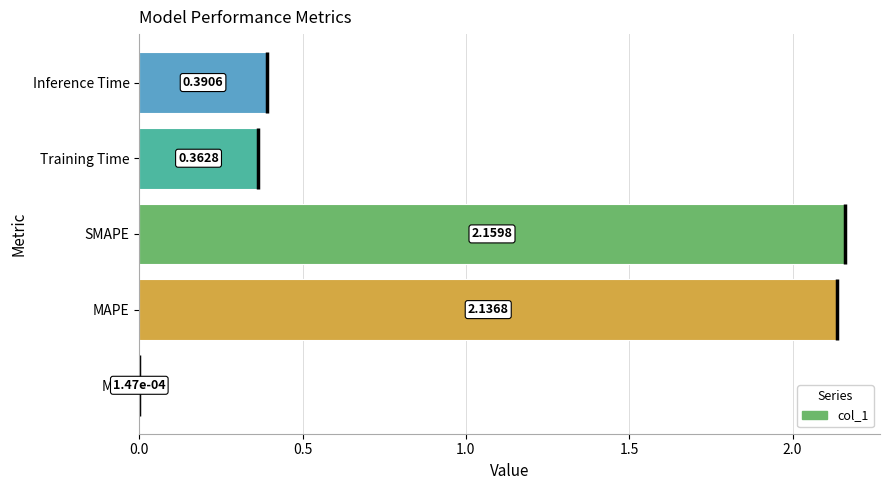

How many categories are shown in the chart?

5